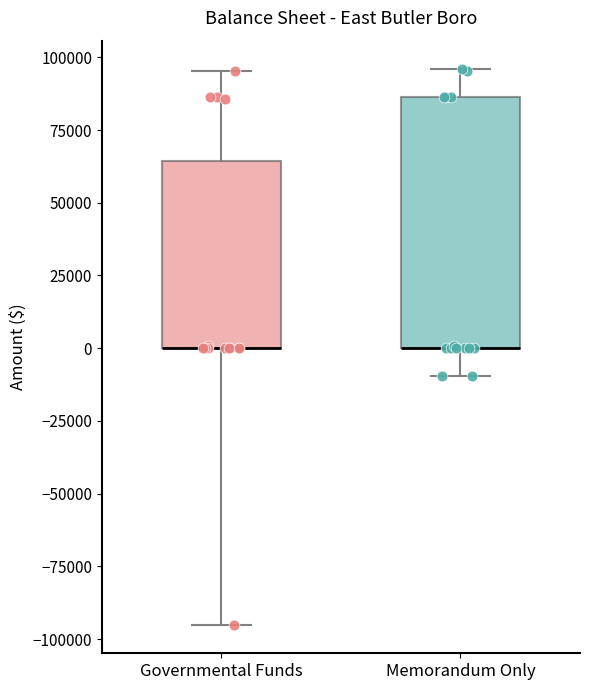

Reading left to right, read every box against the y-axis: the position of its median line, the range the box covers, and the ends of its whiskers. The values are not printed on the chart, so give them approximately, as read against the axis.

Governmental Funds: median 0 (drawn on the box's lower edge), box 0 to 65000, whiskers -95000 to 95000
Memorandum Only: median 0 (drawn on the box's lower edge), box 0 to 85000, whiskers -10000 to 95000